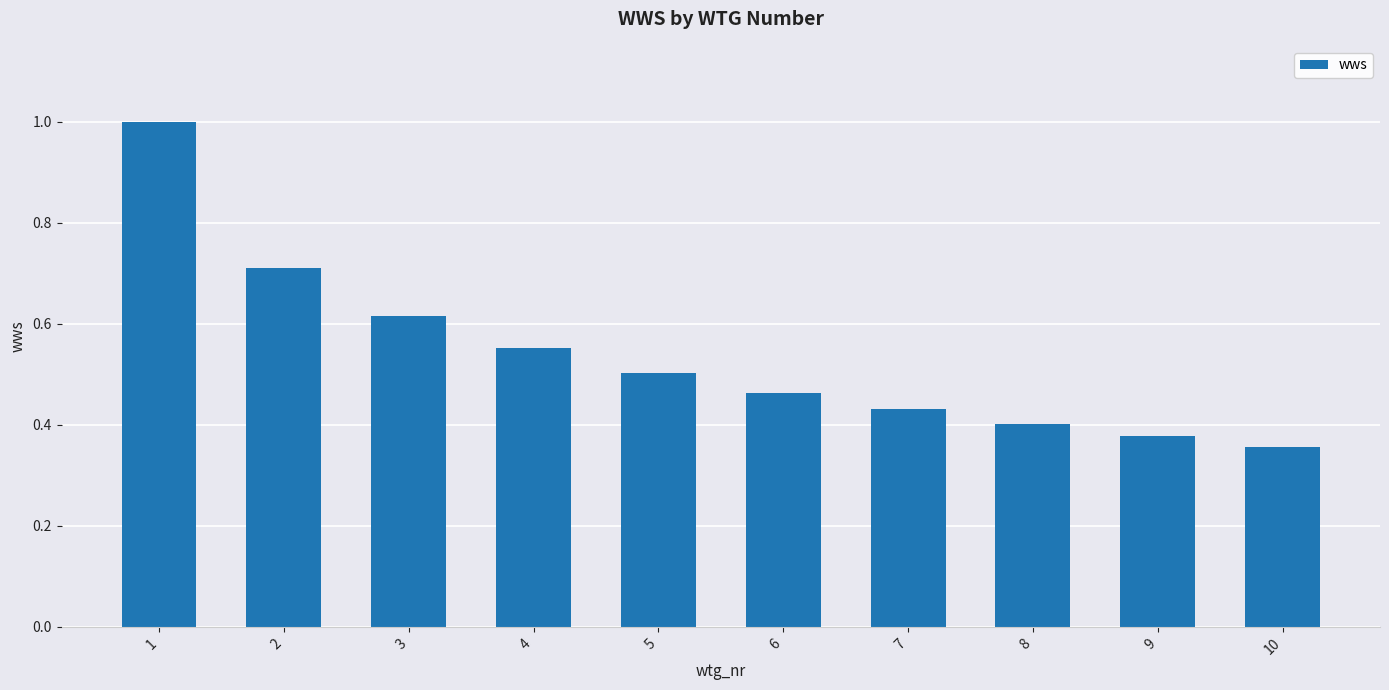

Is it true that the value at 8 is 0.4?

True